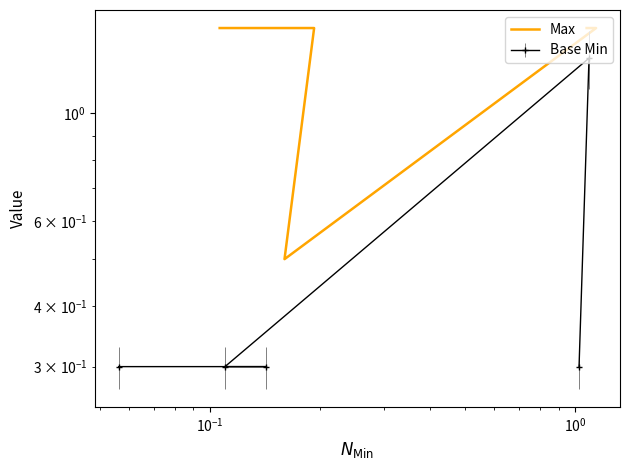

What is the sum of all values?

6.5